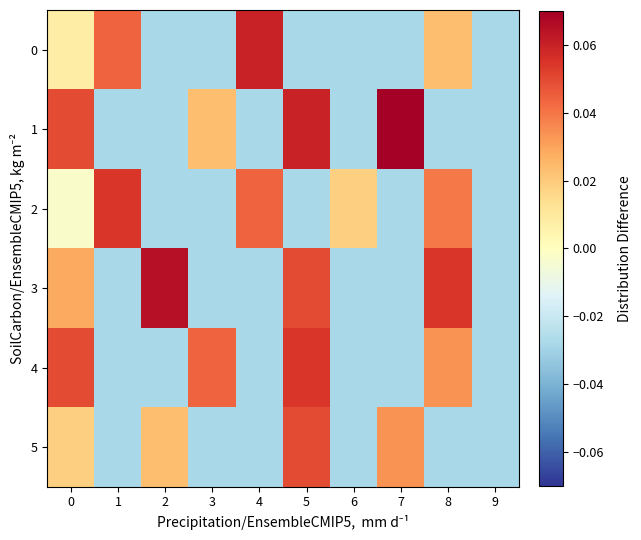

How many data points does each series have?

10